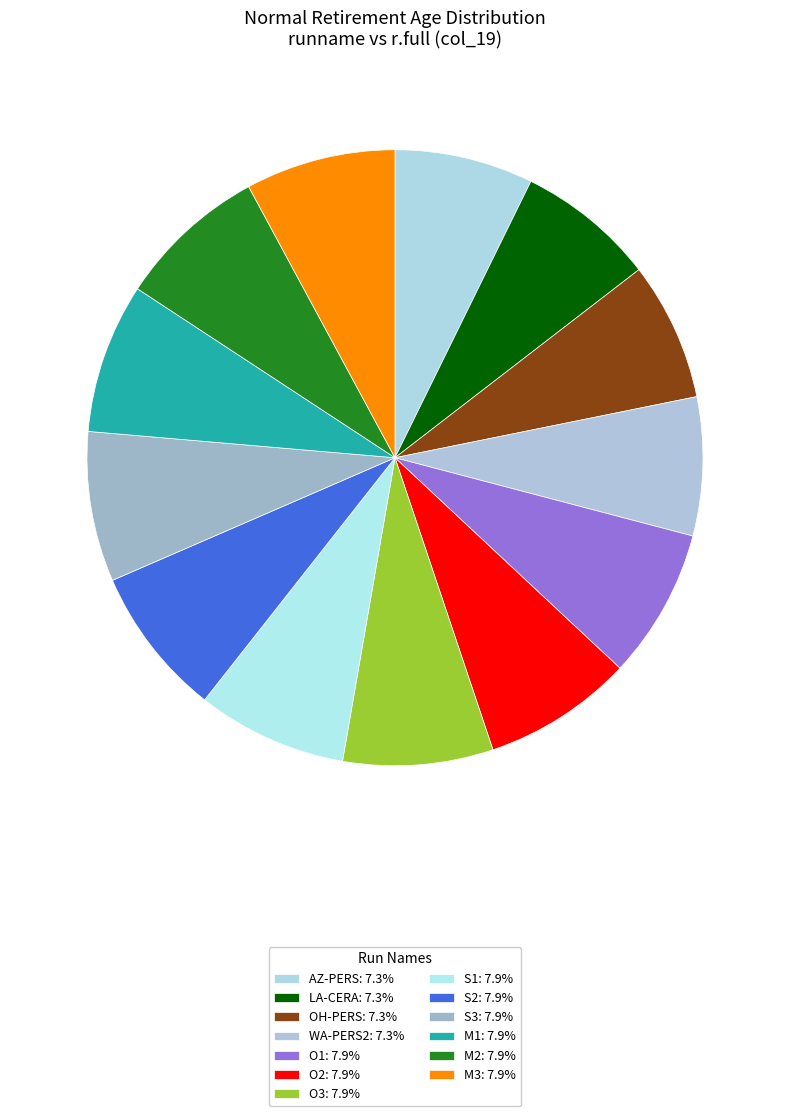

What is the ratio of the value at M2 to the value at AZ-PERS?

1.1